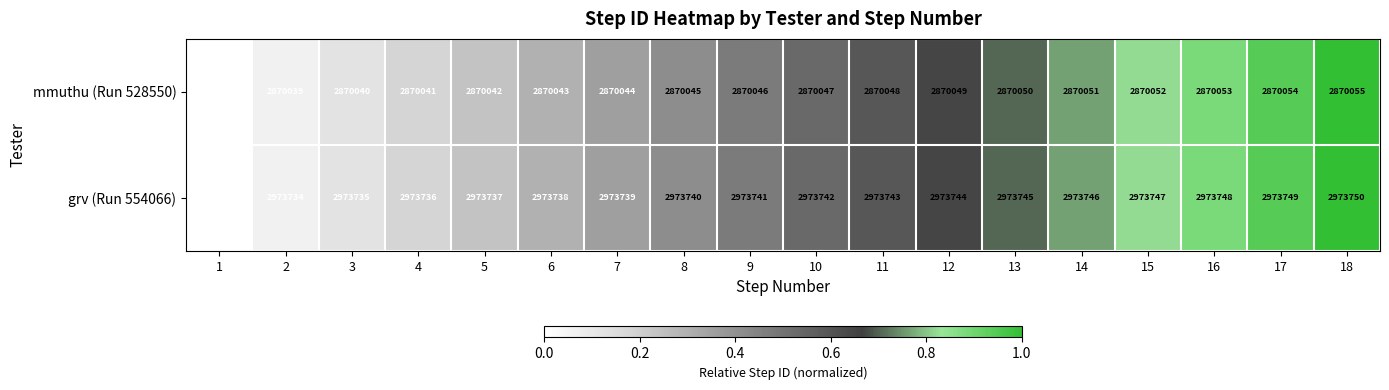

How many data points does each series have?

18